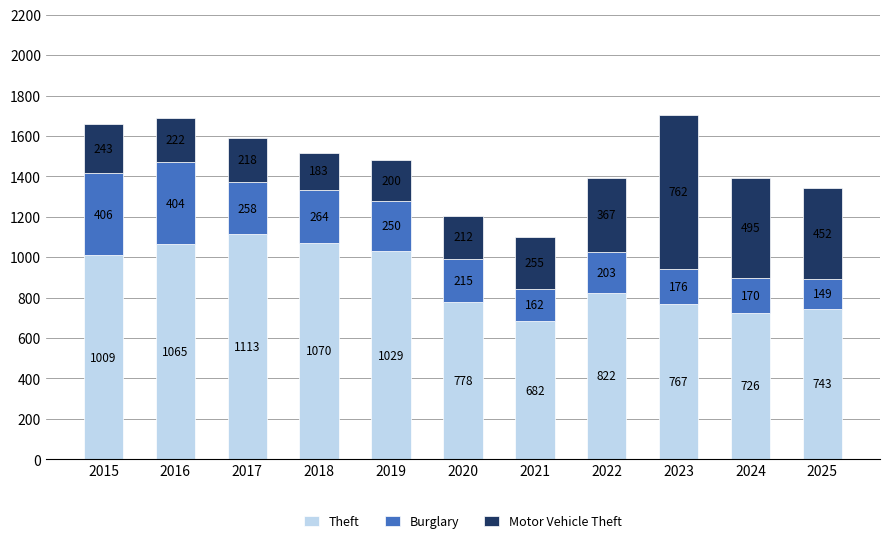

The Theft series shows 1250 at 2024. True or false?

False